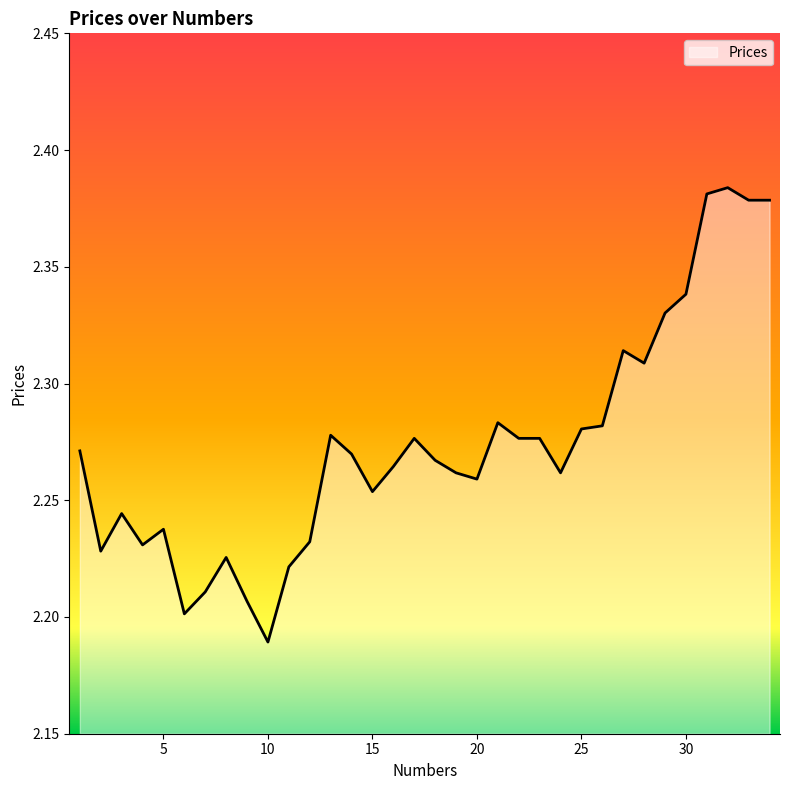

What is the difference between the maximum and minimum values?

0.2